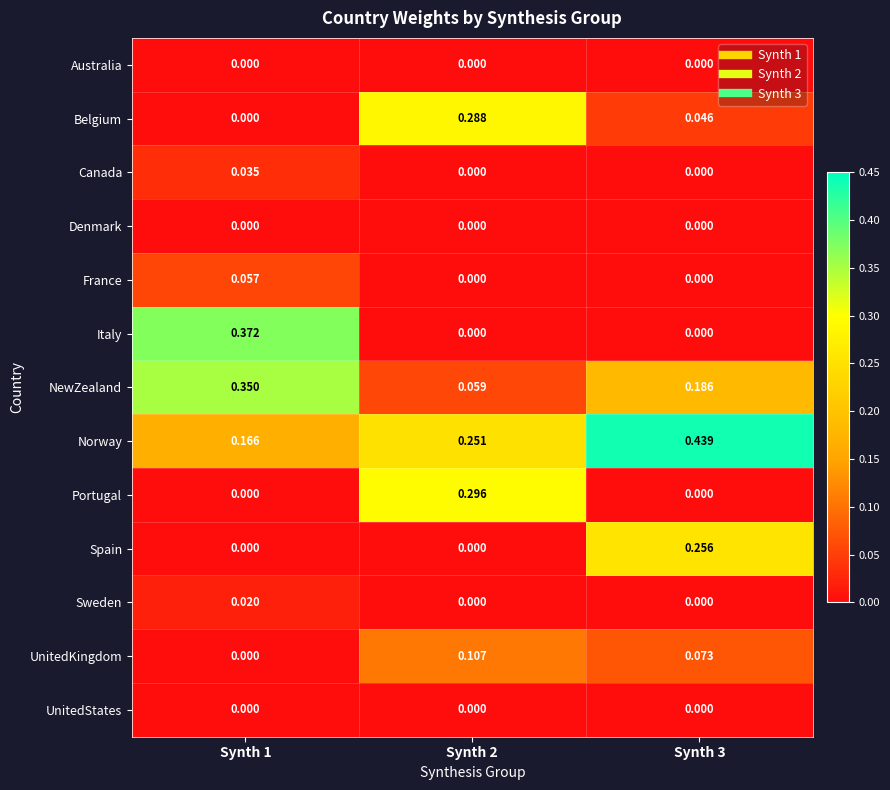

Between Synth 1 and Synth 3, which series saw the biggest shift?

Italy